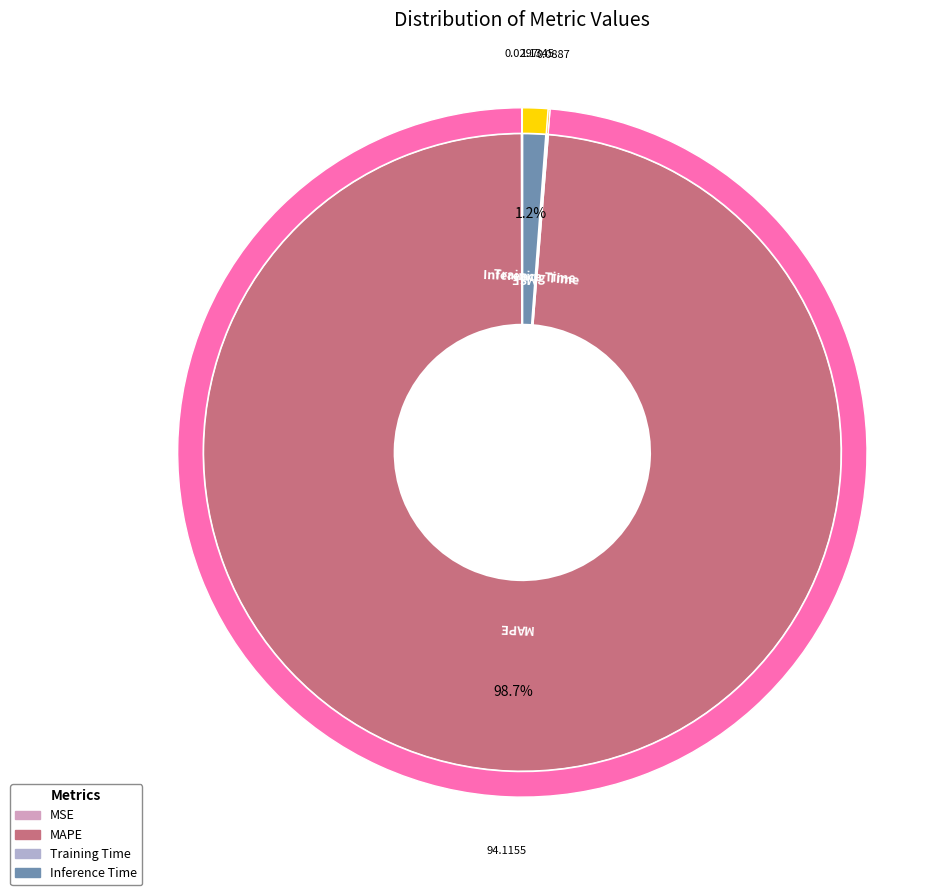

Which has a higher value, Inference Time or Training Time?

Inference Time